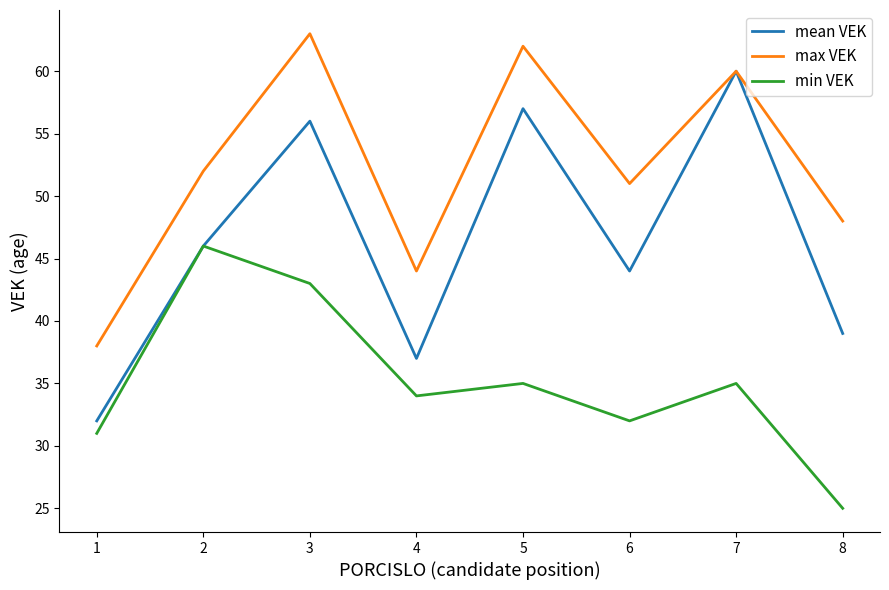

At which category is the sum across all series the highest?

3